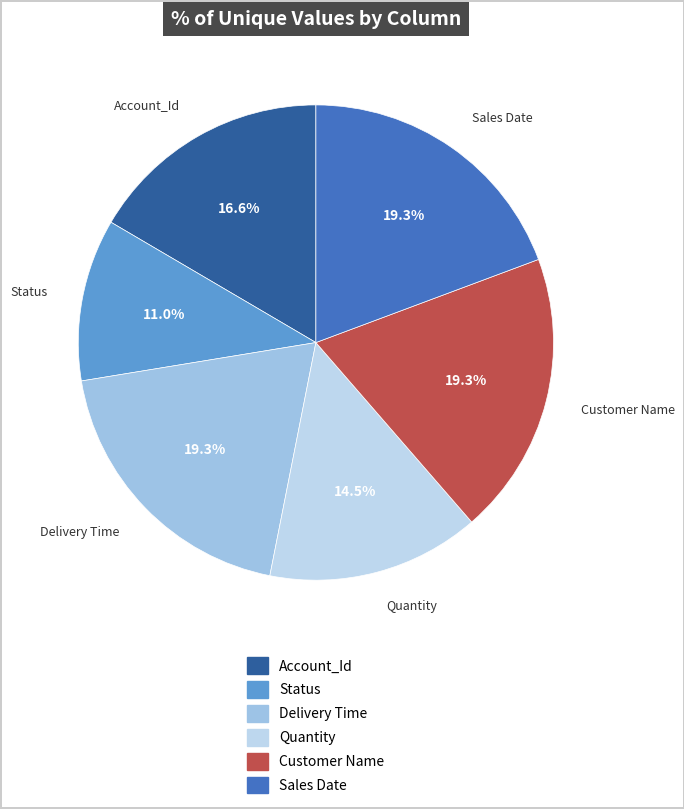

To the nearest percent, what is the difference between the Status and Account_Id slice percentages?

6%